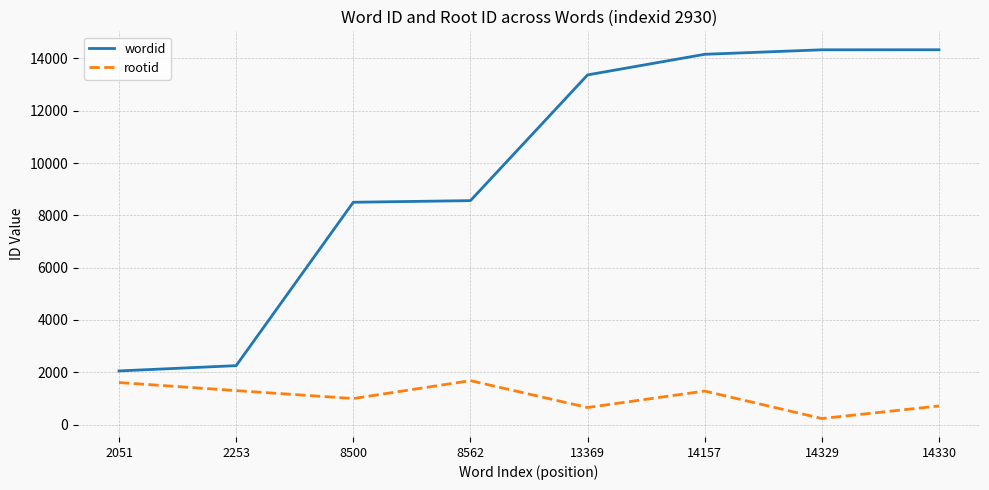

Which category has the lowest value in the rootid series?

14329